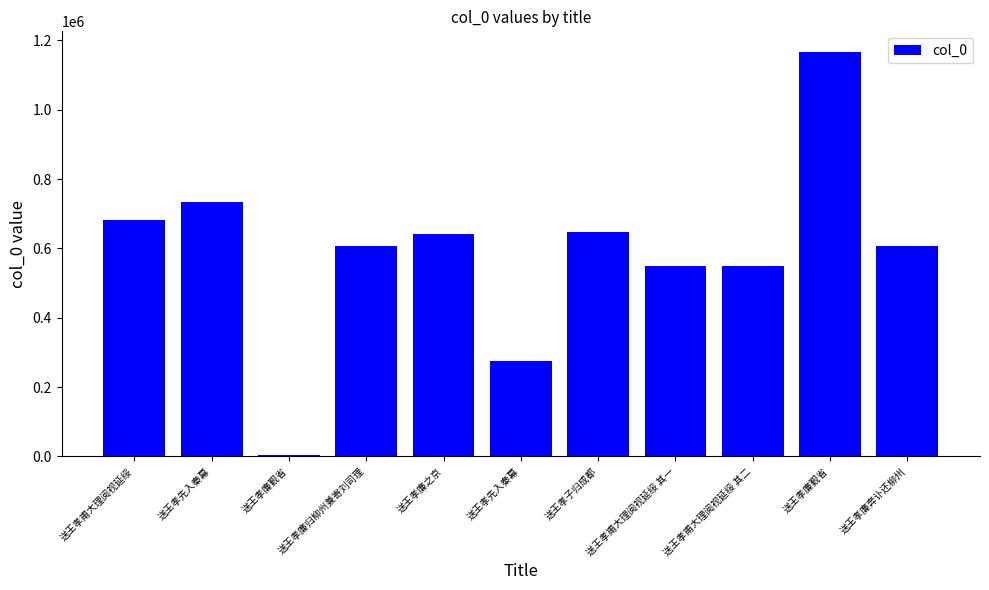

How many bars are there in total?

11